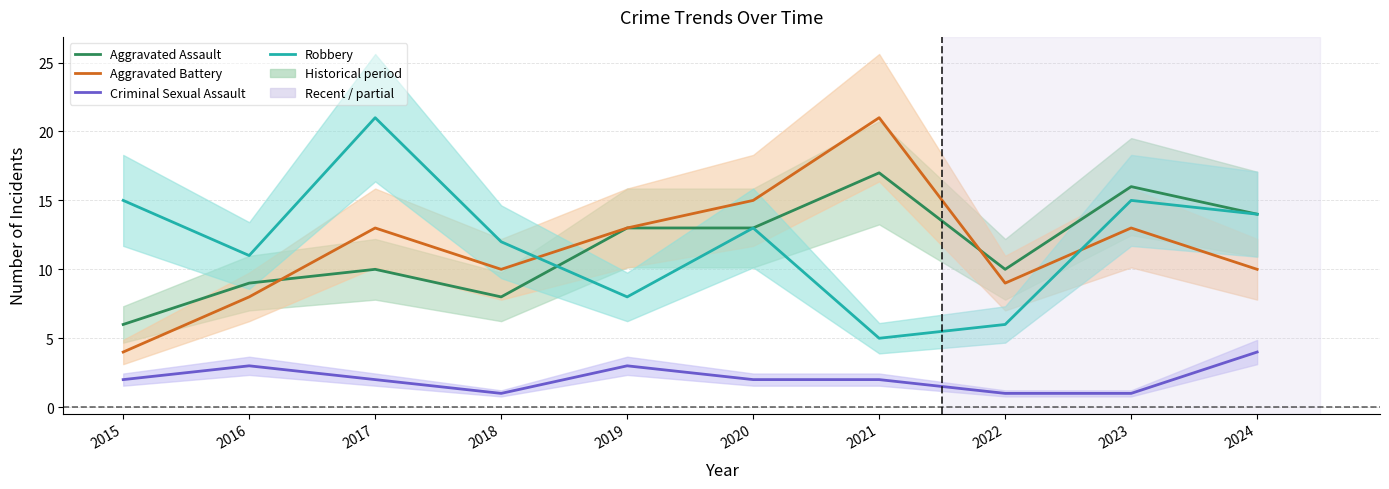

Where is the first local minimum for Robbery?

2016